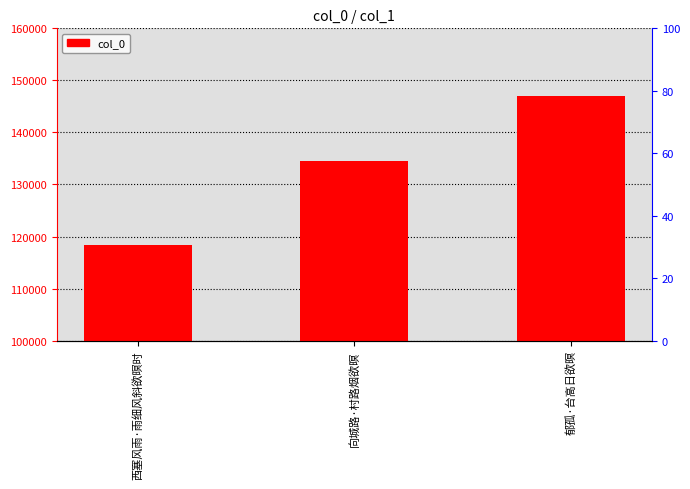

What is the smallest value displayed?

118448